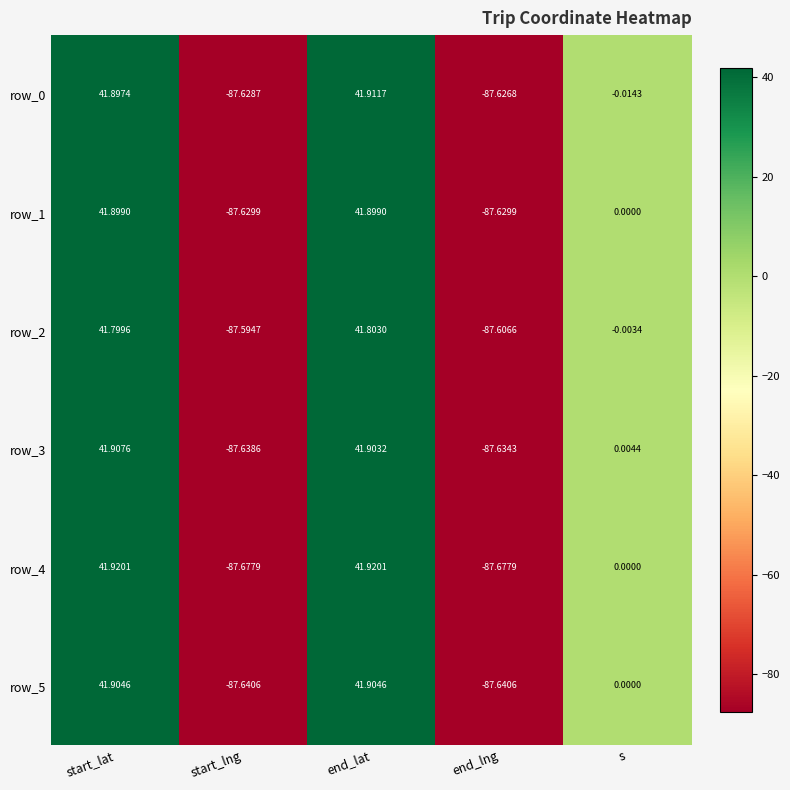

How many negative values does the row_2 series have?

3